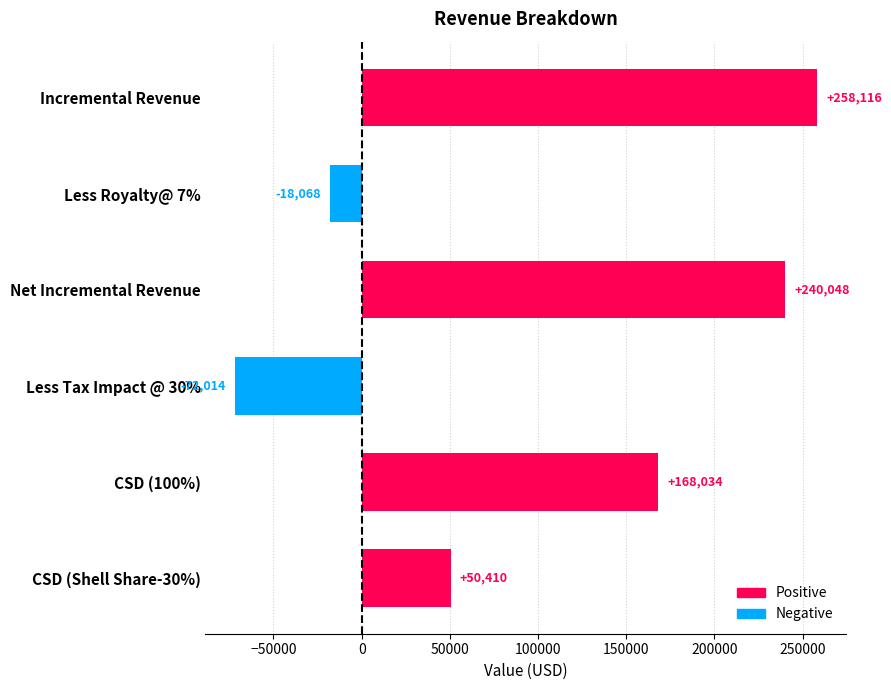

List the labels in order of value, largest first.

Incremental Revenue, Net Incremental Revenue, CSD (100%), CSD (Shell Share-30%), Less Royalty@ 7%, Less Tax Impact @ 30%